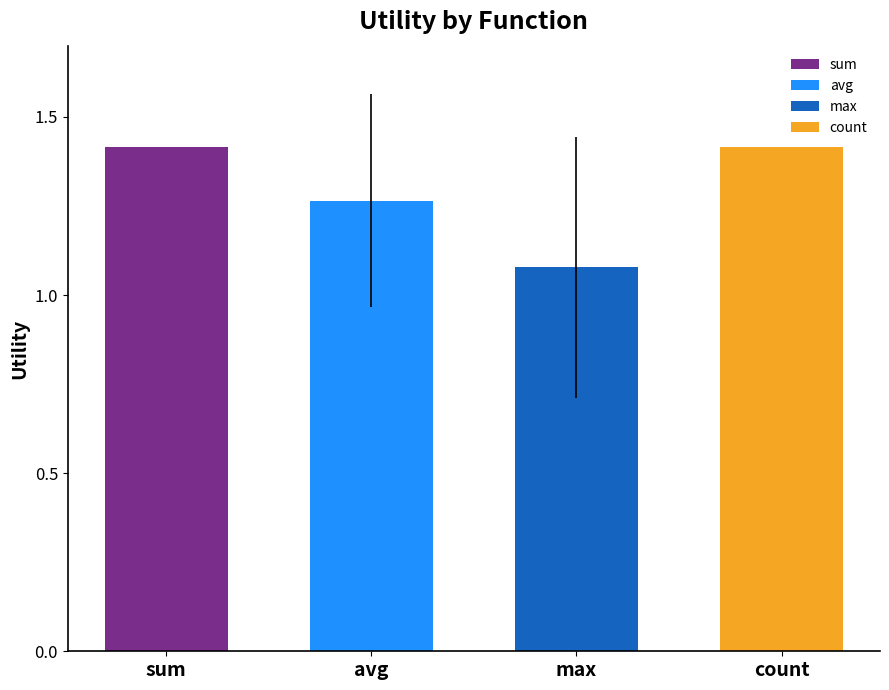

Are the bars grouped side by side (vs. stacked)?

No